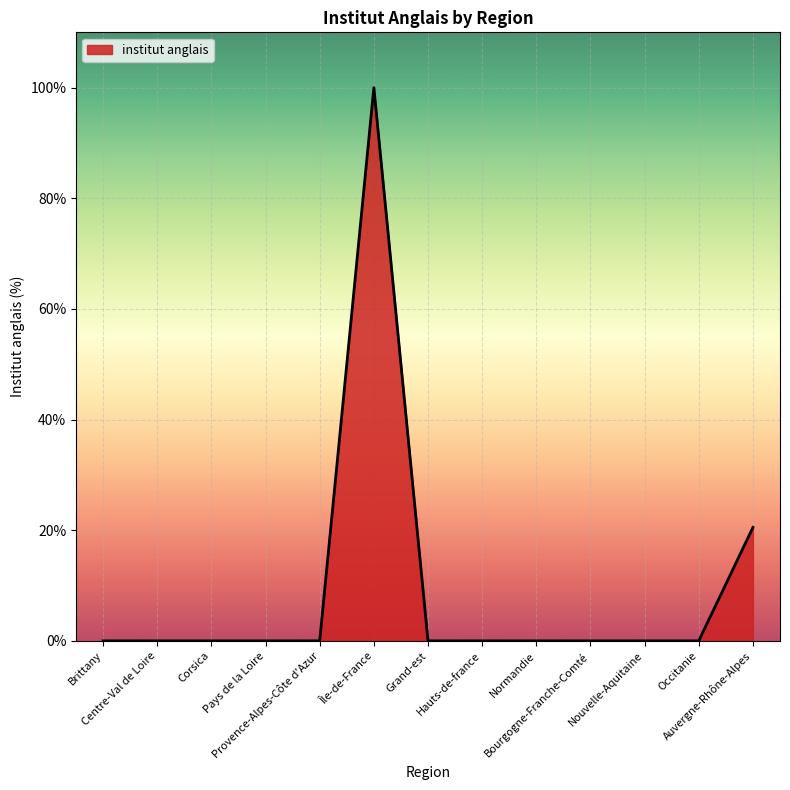

The value at Île-de-France is 151.3. True or false?

False